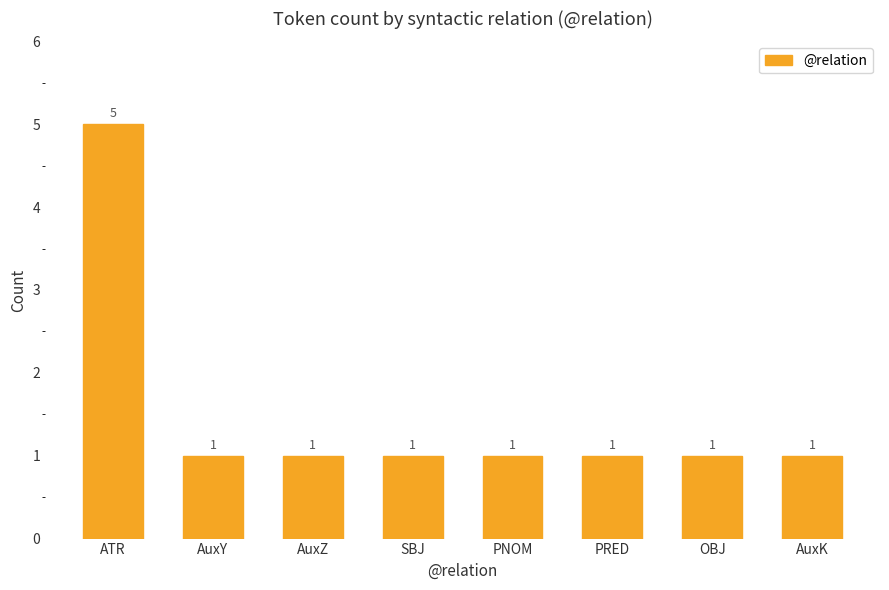

What is the change in value from ATR to AuxZ?

-4